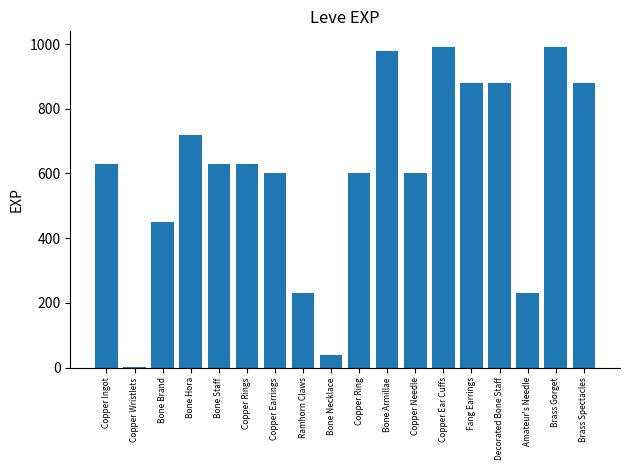

What is the difference between the values at Copper Rings and Bone Hora?

90